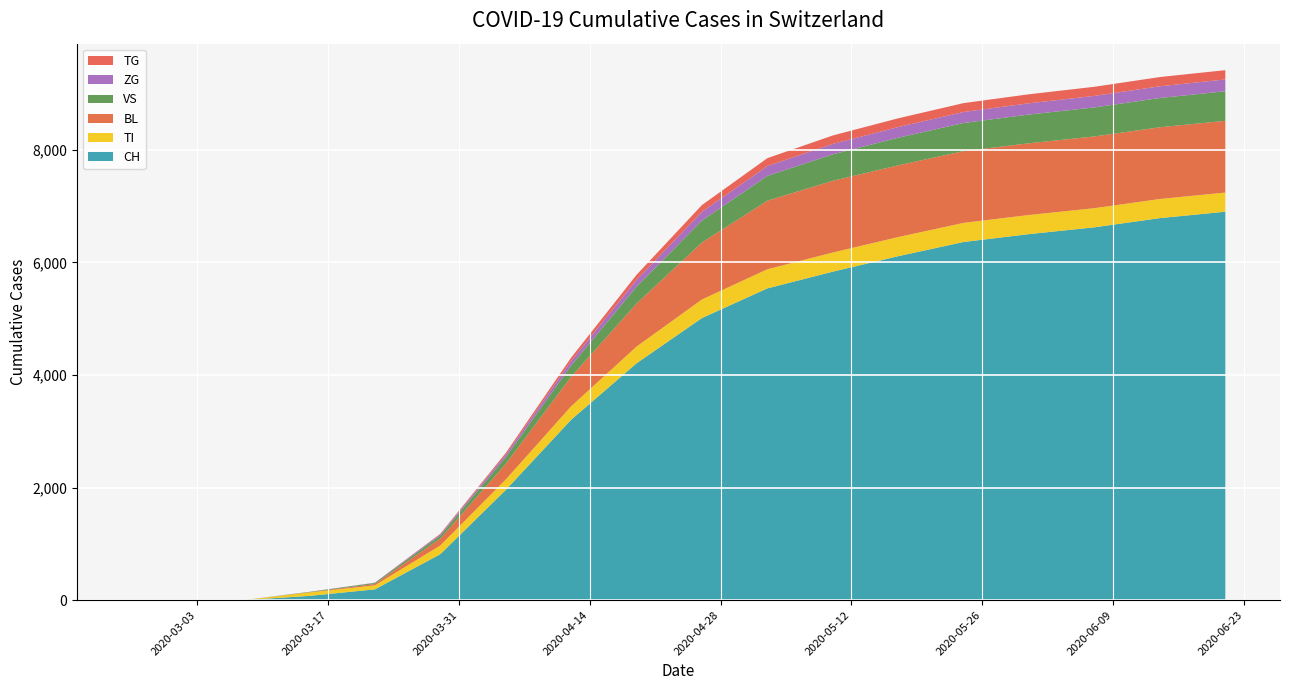

Reading right to left, what are all the values shown in this chart?

CH: 6900	6786	6623	6502	6362	6110	5835	5538	5011	4207	3204	1956	816	192	76	2	0	0
TI: 340	340	340	340	340	340	340	340	330	297	239	186	155	70	61	0	0	0
BL: 1274	1274	1274	1274	1274	1274	1274	1218	1012	764	524	277	123	25	5	0	0	0
VS: 525	520	515	510	500	490	470	440	390	300	200	118	54	19	6	0	0	0
ZG: 210	208	205	200	195	190	185	175	155	120	80	46	21	5	0	0	0	0
TG: 165	164	162	160	158	155	150	140	120	90	60	30	10	0	0	0	0	0